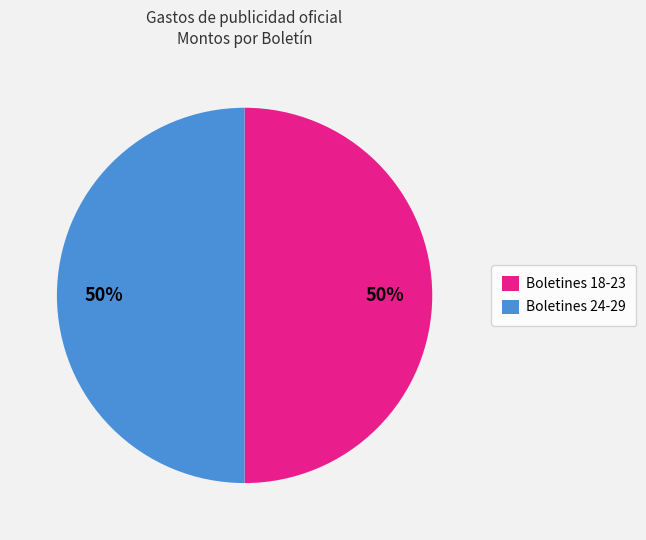

Count the number of slices in the pie.

2